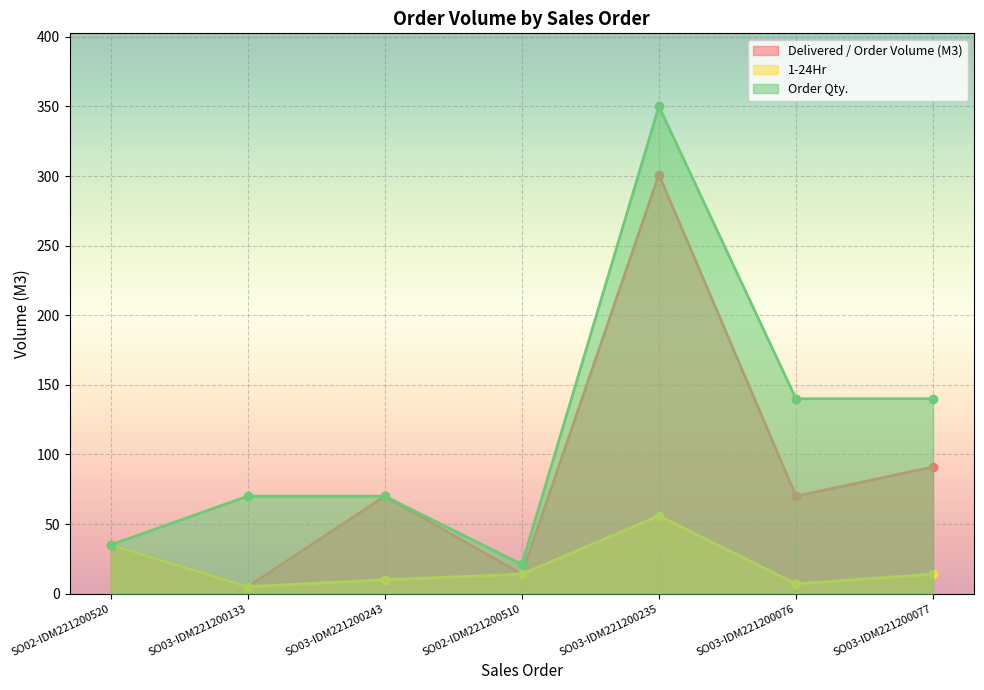

True or false: 1-24Hr has a value of 3 at SO03-IDM221200133.

False